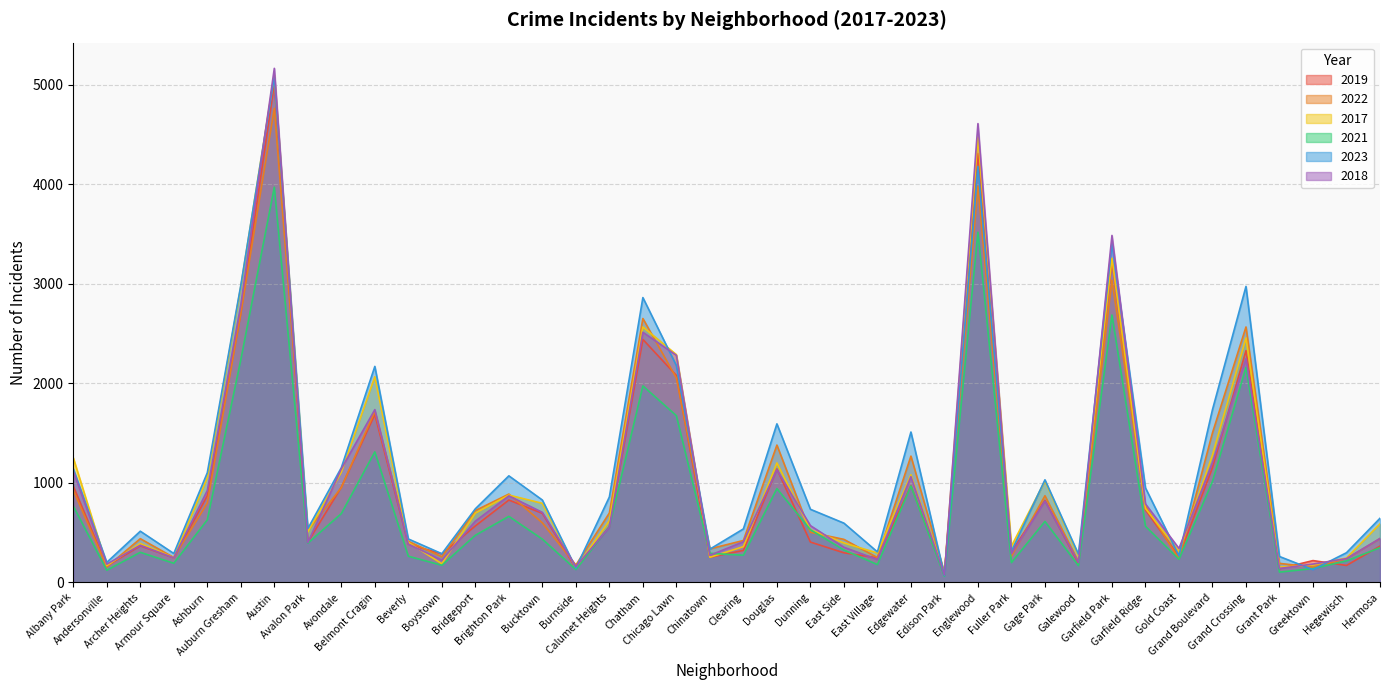

Rank the series by their maximum value, from lowest to highest.

2021, 2022, 2019, 2023, 2017, 2018